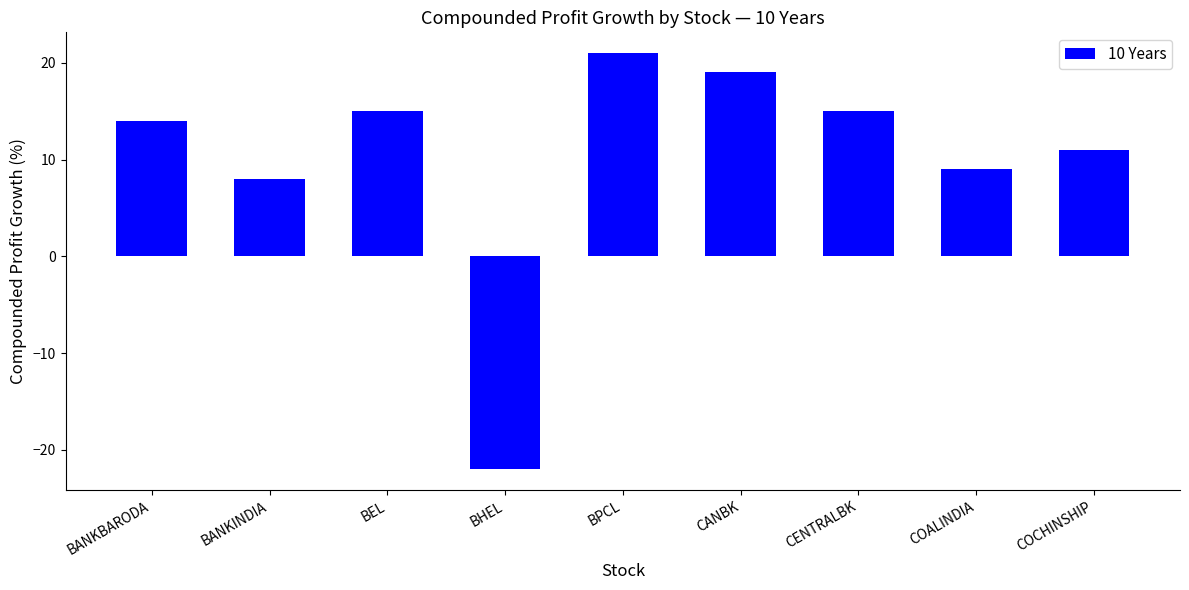

How many values are below zero?

1